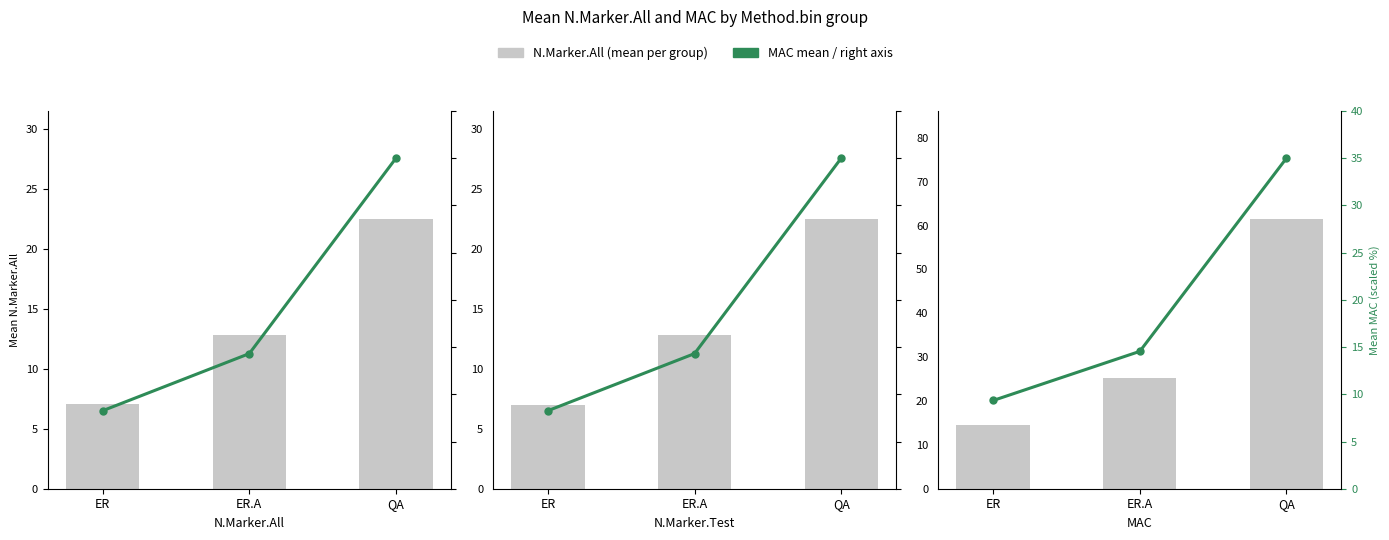

The value of N.Marker.All (mean) at QA is 61.5. True or false?

True